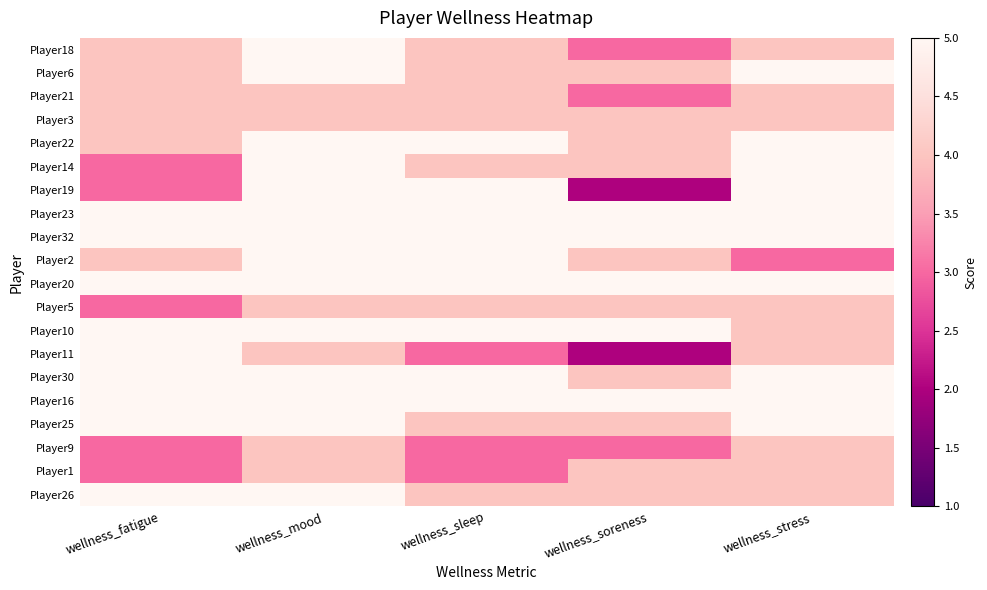

Which series changed the most between wellness_soreness and wellness_stress?

Player19